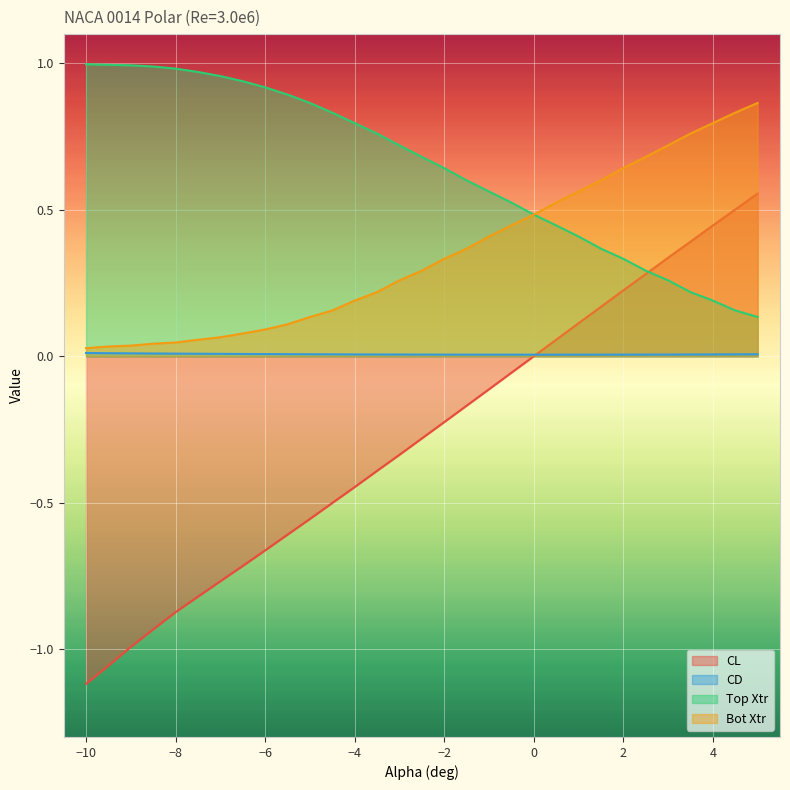

Reading left to right, extract all data points from this chart.

CL: -1.1	-1.1	-1.0	-0.9	-0.9	-0.8	-0.8	-0.7	-0.7	-0.6	-0.6	-0.5	-0.4	-0.4	-0.3	-0.3	-0.2	-0.2	-0.1	-0.1	0.0	0.1	0.1	0.2	0.2	0.3	0.3	0.4	0.4	0.5	0.6
CD: 0.0	0.0	0.0	0.0	0.0	0.0	0.0	0.0	0.0	0.0	0.0	0.0	0.0	0.0	0.0	0.0	0.0	0.0	0.0	0.0	0.0	0.0	0.0	0.0	0.0	0.0	0.0	0.0	0.0	0.0	0.0
Top Xtr: 1.0	1.0	1.0	1.0	1.0	1.0	1.0	0.9	0.9	0.9	0.9	0.8	0.8	0.8	0.7	0.7	0.6	0.6	0.6	0.5	0.5	0.4	0.4	0.4	0.3	0.3	0.3	0.2	0.2	0.2	0.1
Bot Xtr: 0.0	0.0	0.0	0.0	0.0	0.1	0.1	0.1	0.1	0.1	0.1	0.2	0.2	0.2	0.3	0.3	0.3	0.4	0.4	0.4	0.5	0.5	0.6	0.6	0.6	0.7	0.7	0.8	0.8	0.8	0.9